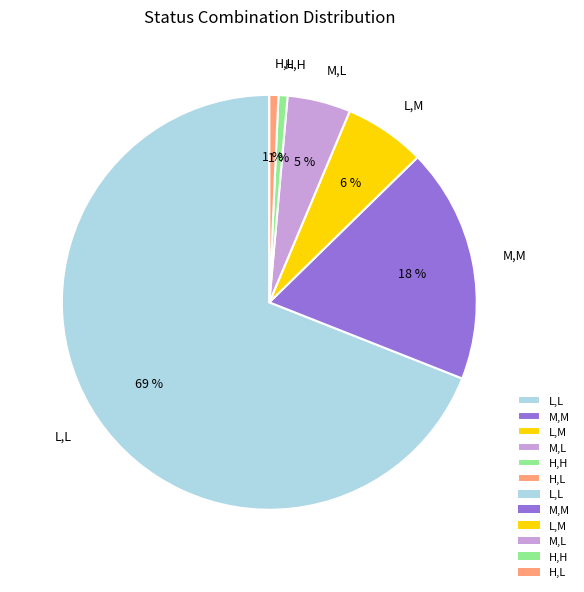

To the nearest percent, what portion does M,L represent?

5%